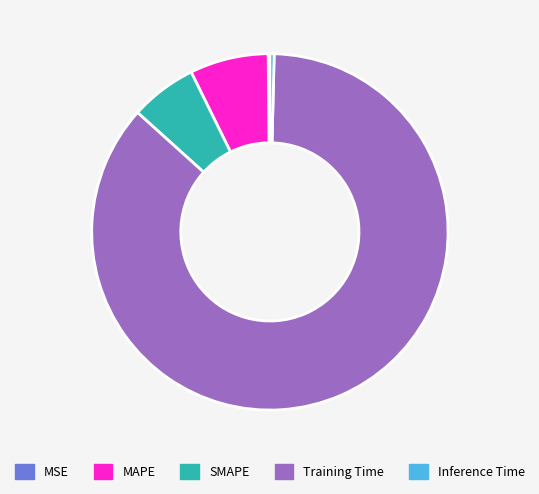

The SMAPE slice represents 1% of the pie. True or false?

False